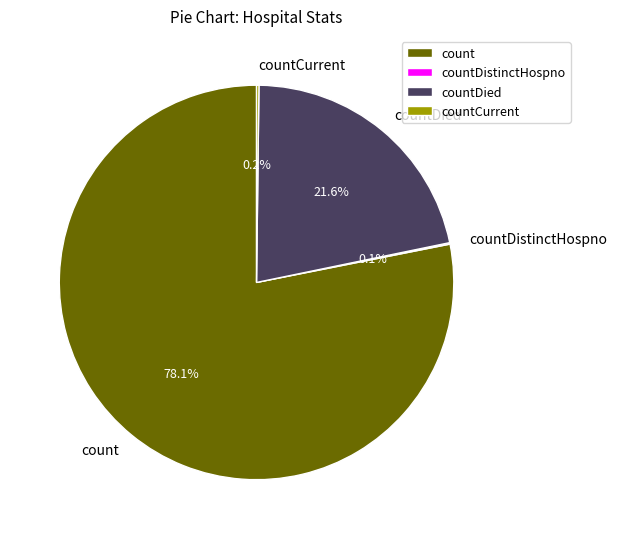

What is the largest slice in the pie chart?

count